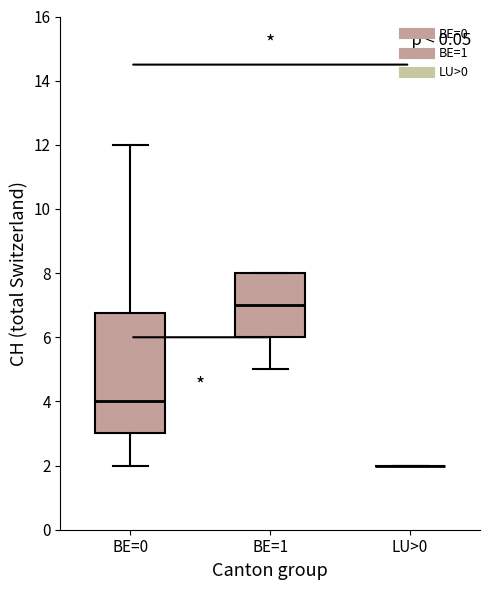

Reading left to right, transcribe this box plot: for each box, give where its median line is, the range the box spans, and where its two whiskers end, as read against the y-axis. The values are not printed on the chart, so give them approximately, as read against the axis.

BE=0: median 4.0, box 3.0 to 6.8, whiskers 2.0 to 12.0
BE=1: median 7.0, box 6.0 to 8.0, whiskers 5.0 to 8.0
LU>0: box collapsed to a line at 2.0, whiskers 2.0 to 2.0